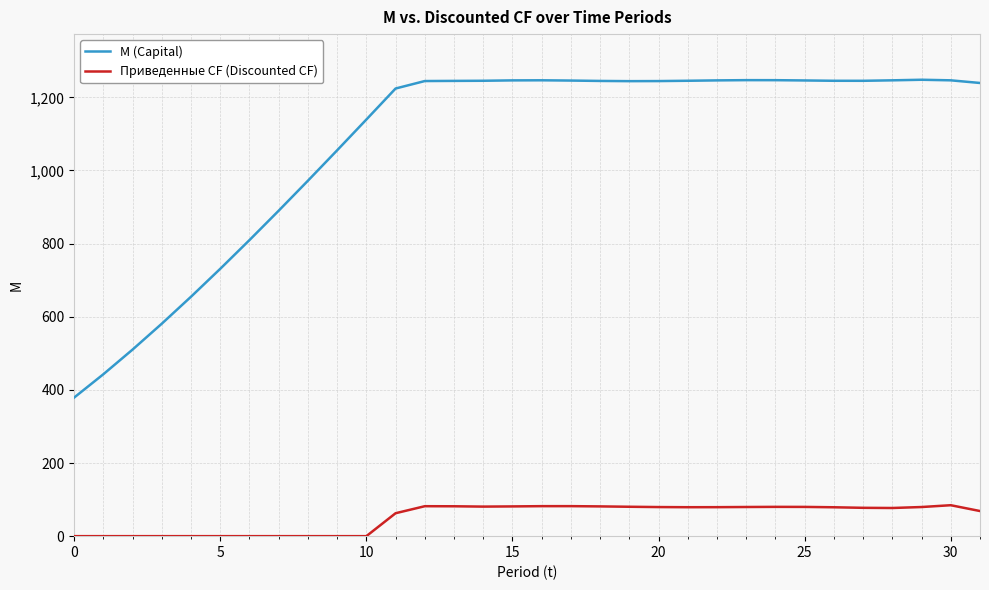

Which series has the largest range (max minus min)?

M (Capital)